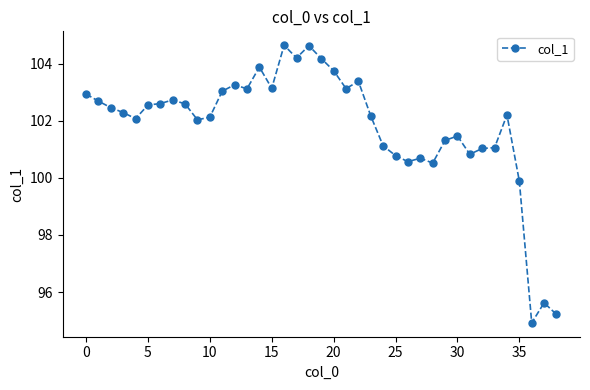

What is the average value?

101.8